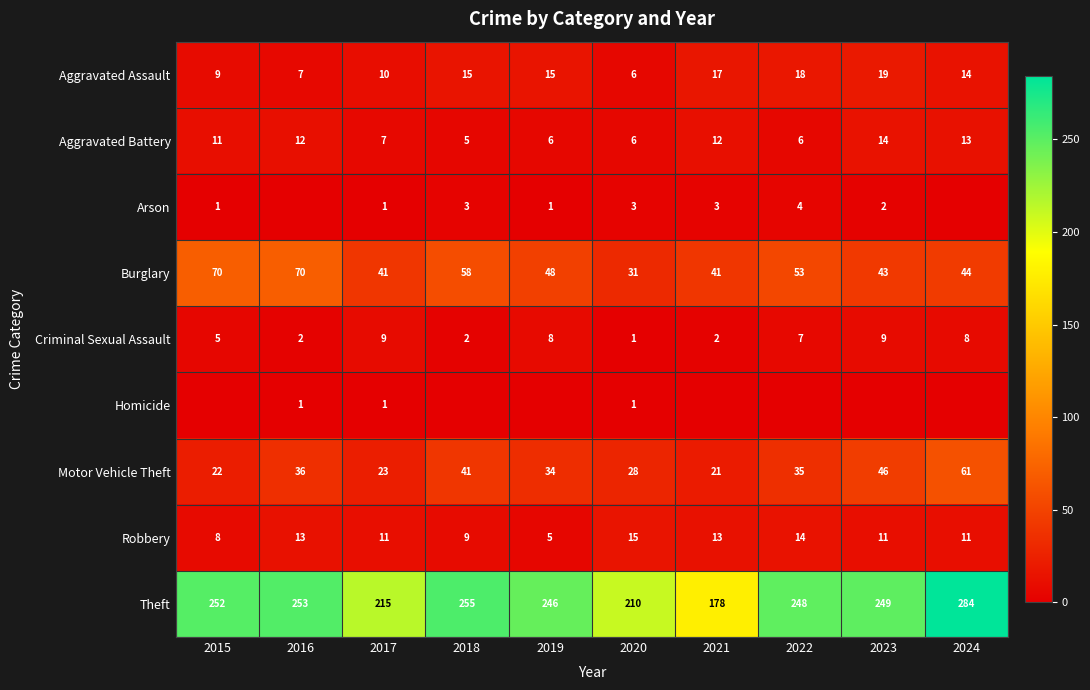

What is the difference between the maximum and minimum values in the Burglary series?

39